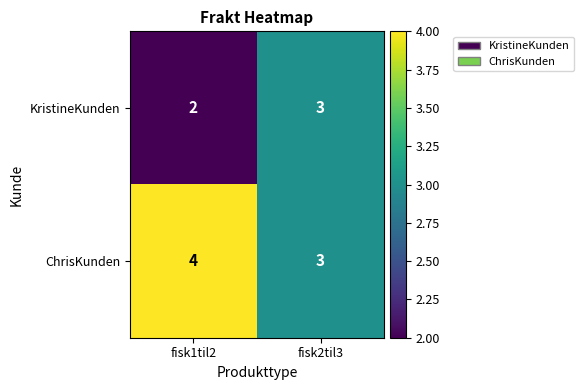

Is it true that ChrisKunden equals 4 at fisk1til2?

True